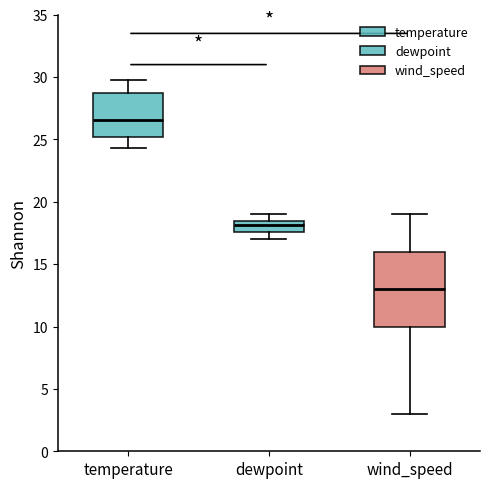

Which box's median line is the lowest?

wind_speed